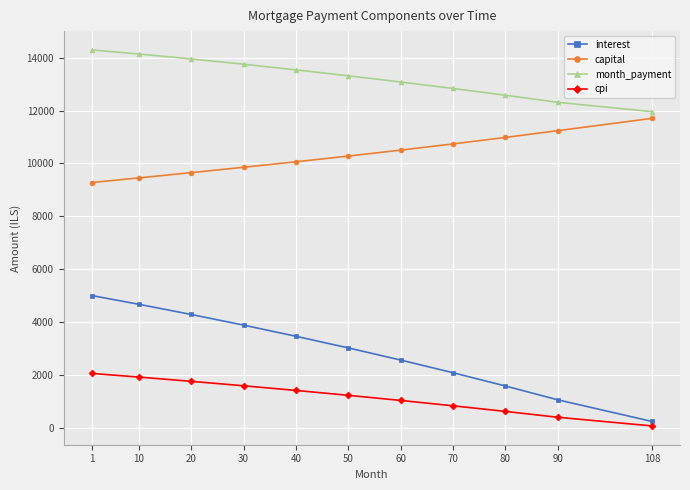

At which label does month_payment reach its peak?

1